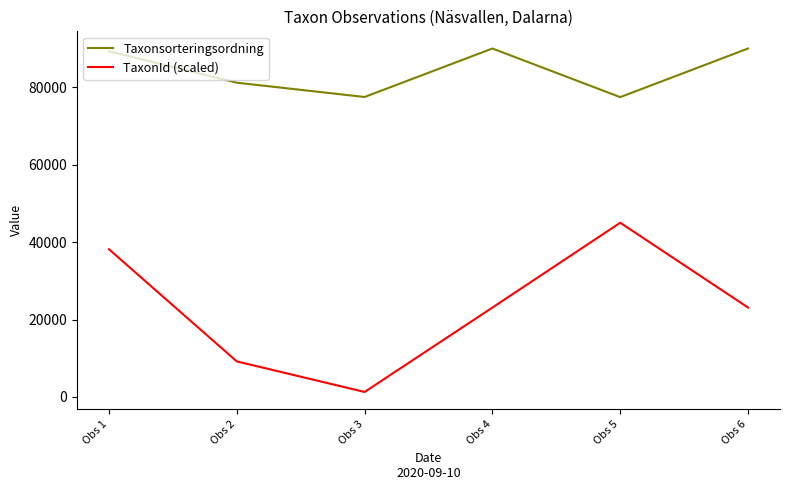

What is the total value across all series at Obs 3?

78837.8